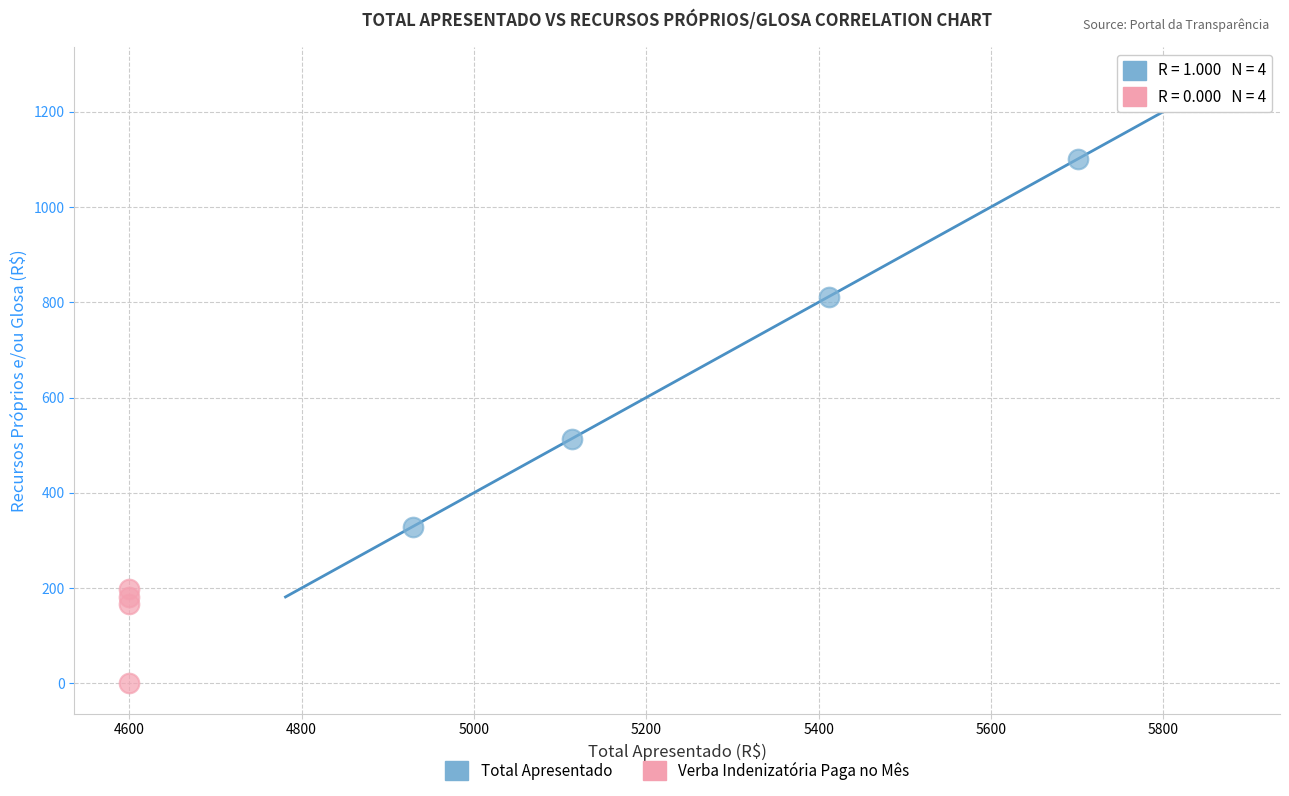

Which series contains the highest Y value?

Total Apresentado